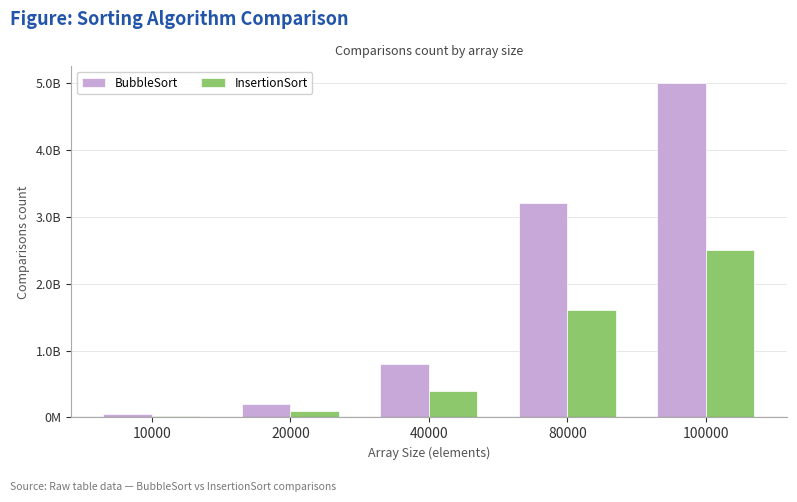

What are all the series names shown in the legend?

BubbleSort, InsertionSort